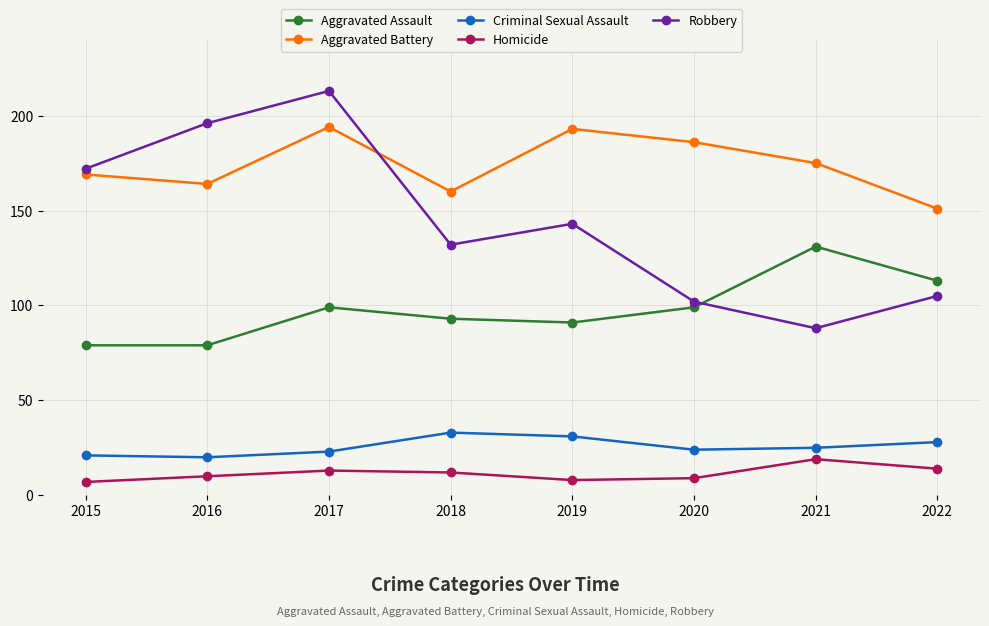

Where does the Aggravated Battery series first go above 175?

2017